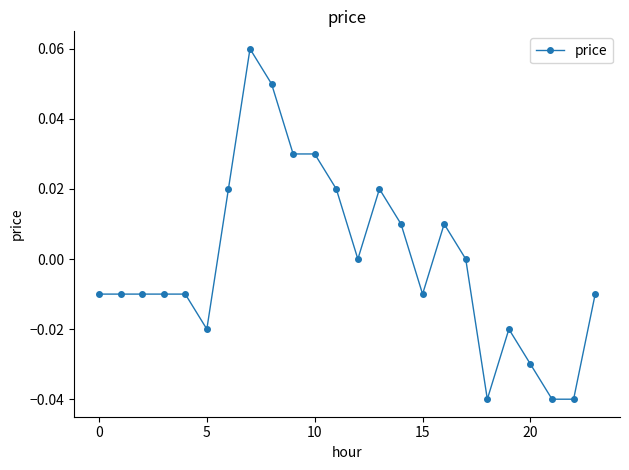

True or false: there are more than 1 points higher than both neighbors.

True